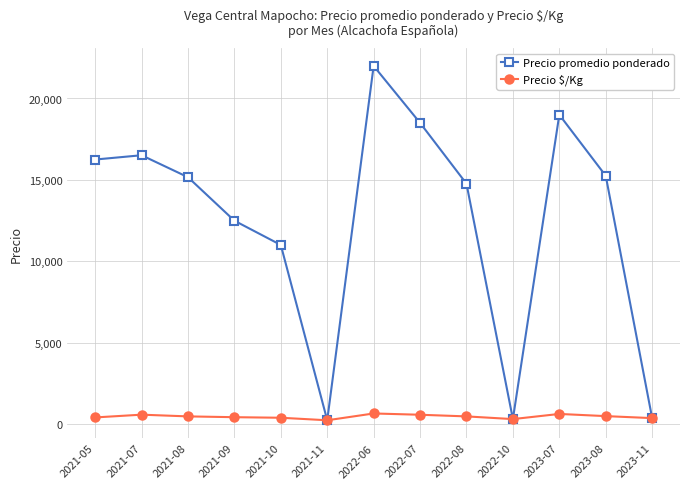

What is the difference between the highest and lowest values at 2022-07?

17933